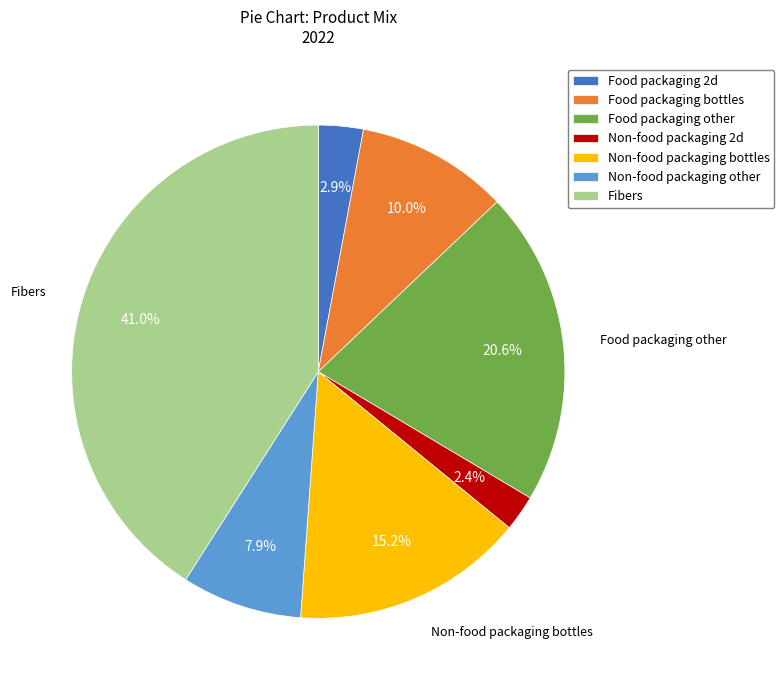

Is Food packaging other the majority of the pie?

No